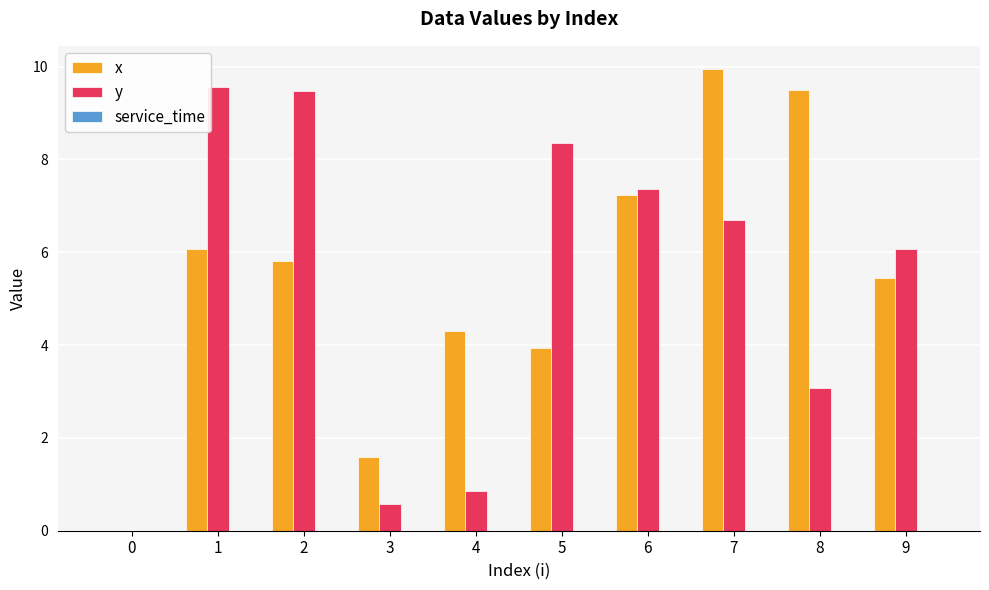

Which series has the largest range (max minus min)?

x